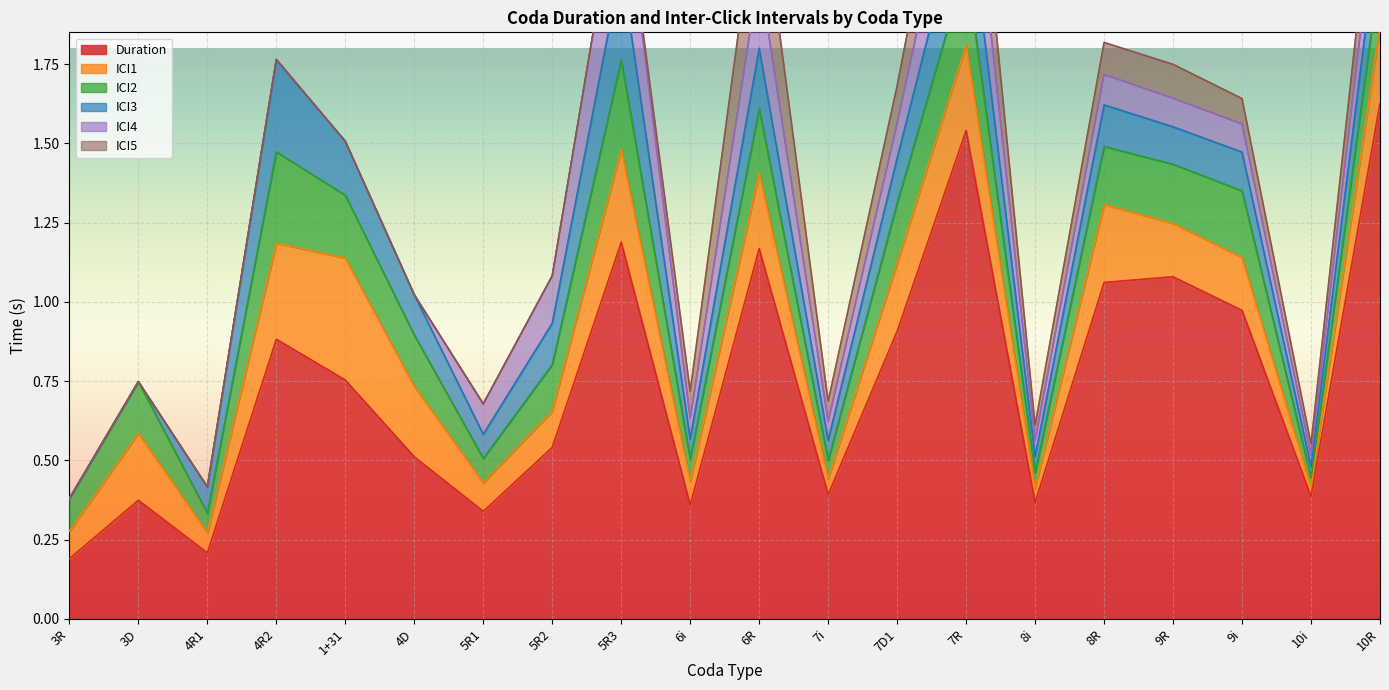

List the labels in order of ICI1 value, largest first.

1+31, 4R2, 5R3, 7R, 8R, 10R, 6R, 4D, 7D1, 3D, 9R, 9i, 5R2, 5R1, 3R, 6i, 4R1, 7i, 8i, 10i